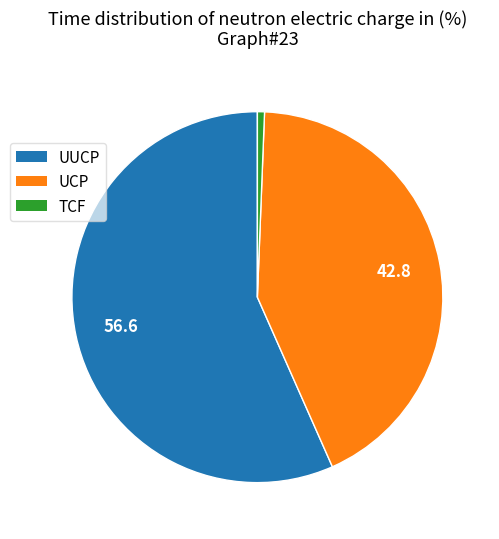

Combined, do TCF and UCP account for over 50%?

No